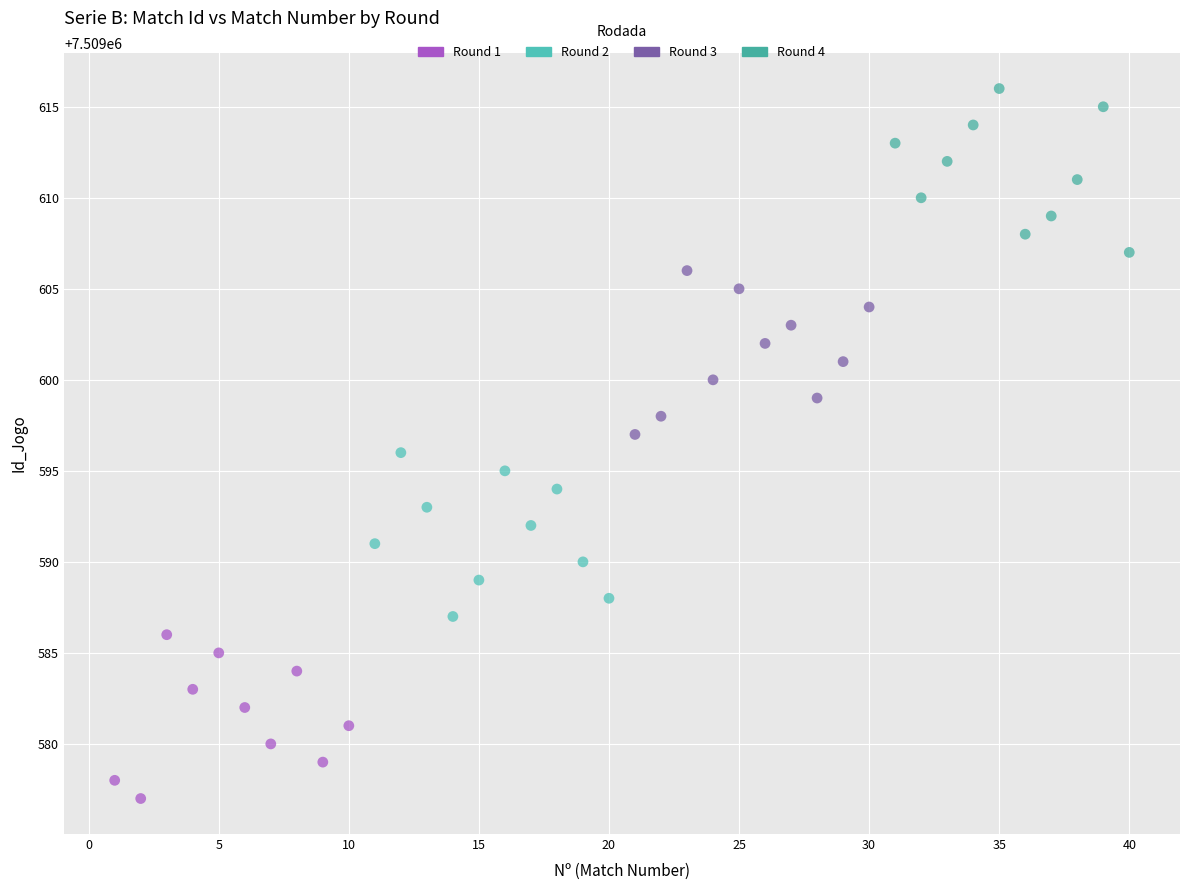

Which series contains the highest Y value?

Round 4